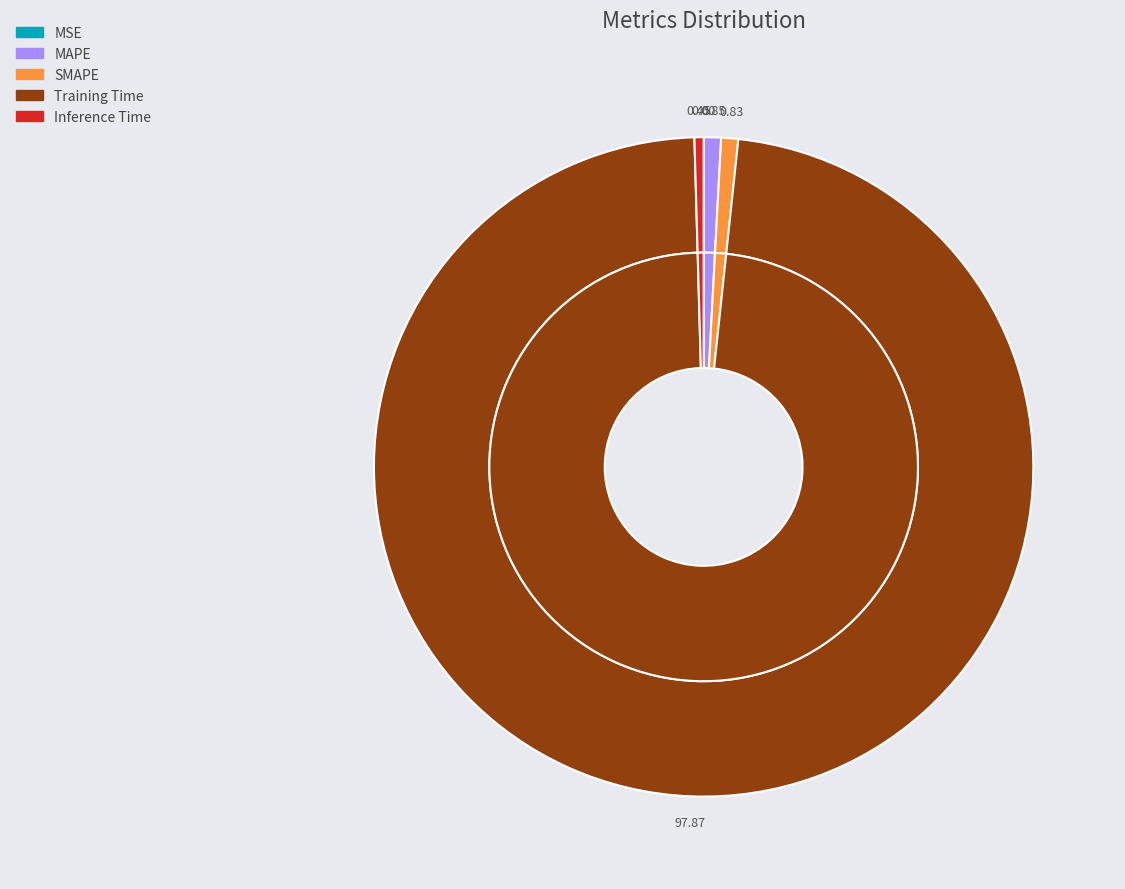

Which has a higher value, SMAPE or MSE?

SMAPE